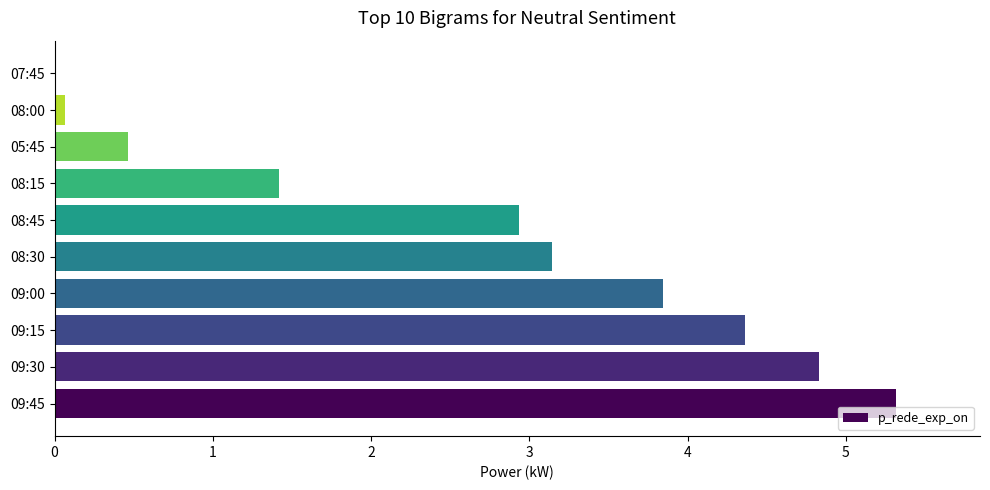

What is the sum of all values?

26.4